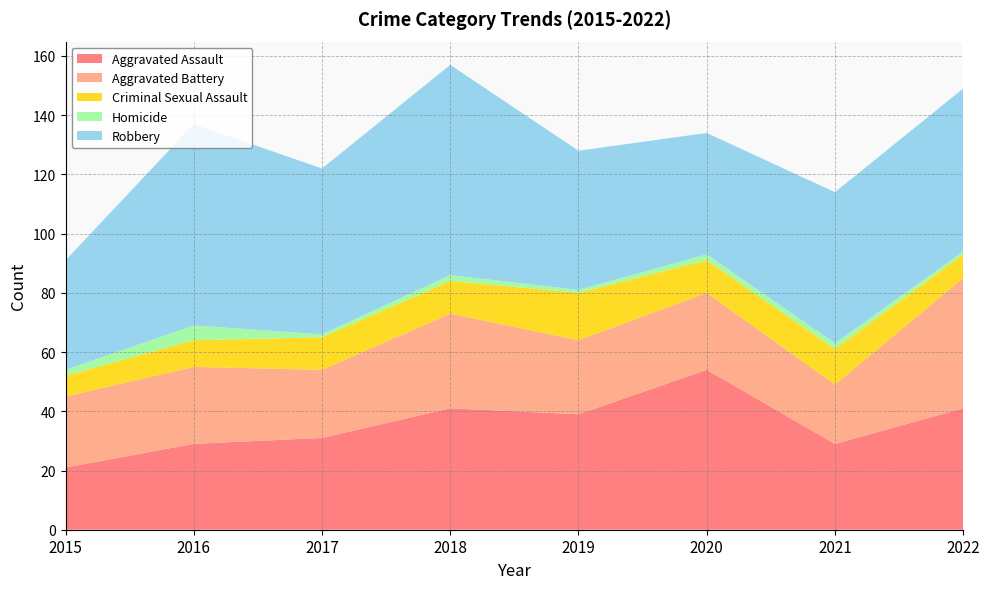

Reading right to left, extract all data points from this chart.

Aggravated Assault: 41	29	54	39	41	31	29	21
Aggravated Battery: 44	20	26	25	32	23	26	24
Criminal Sexual Assault: 8	12	11	16	11	11	9	7
Homicide: 1	2	2	1	2	1	5	2
Robbery: 55	51	41	47	71	56	68	37